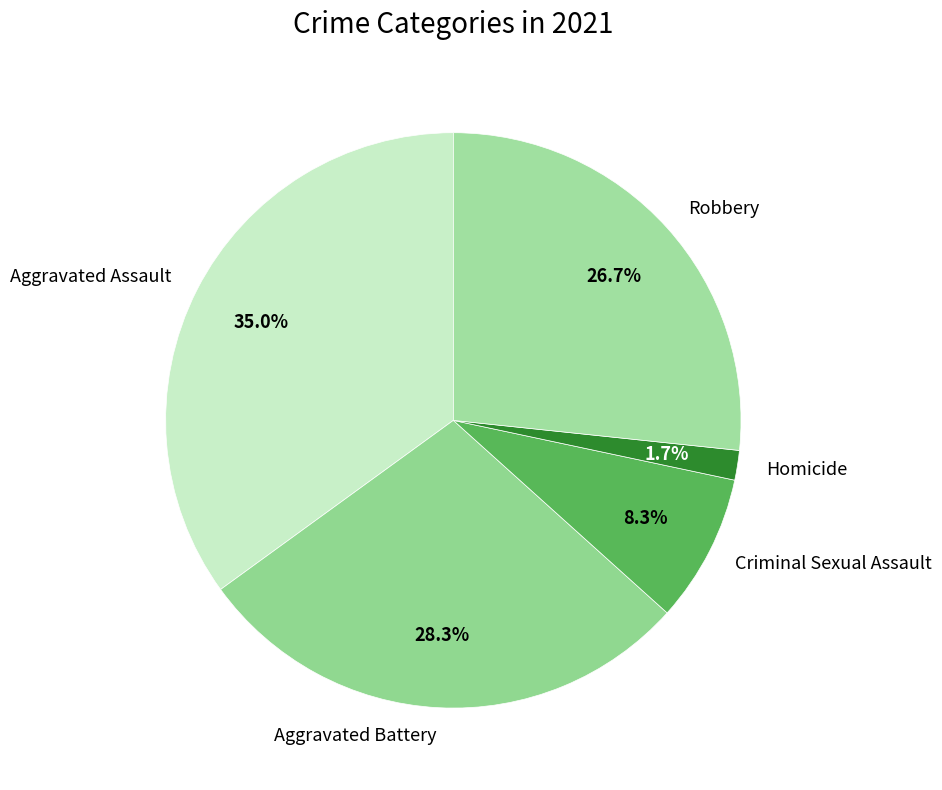

How many segments does this pie chart have?

5